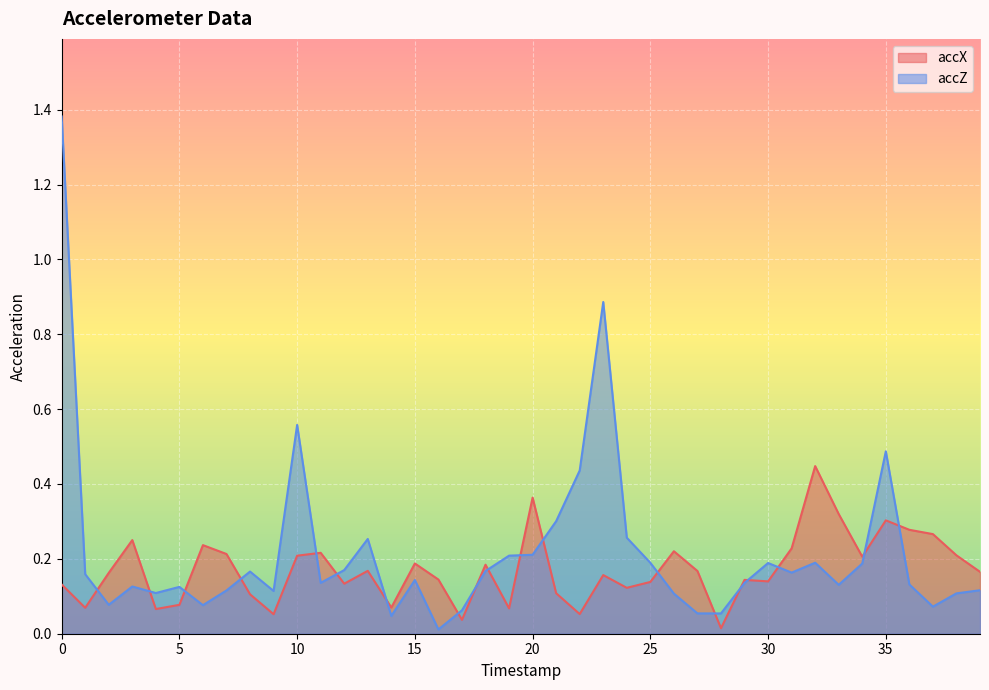

Rank the series by their maximum value, from highest to lowest.

accZ, accX